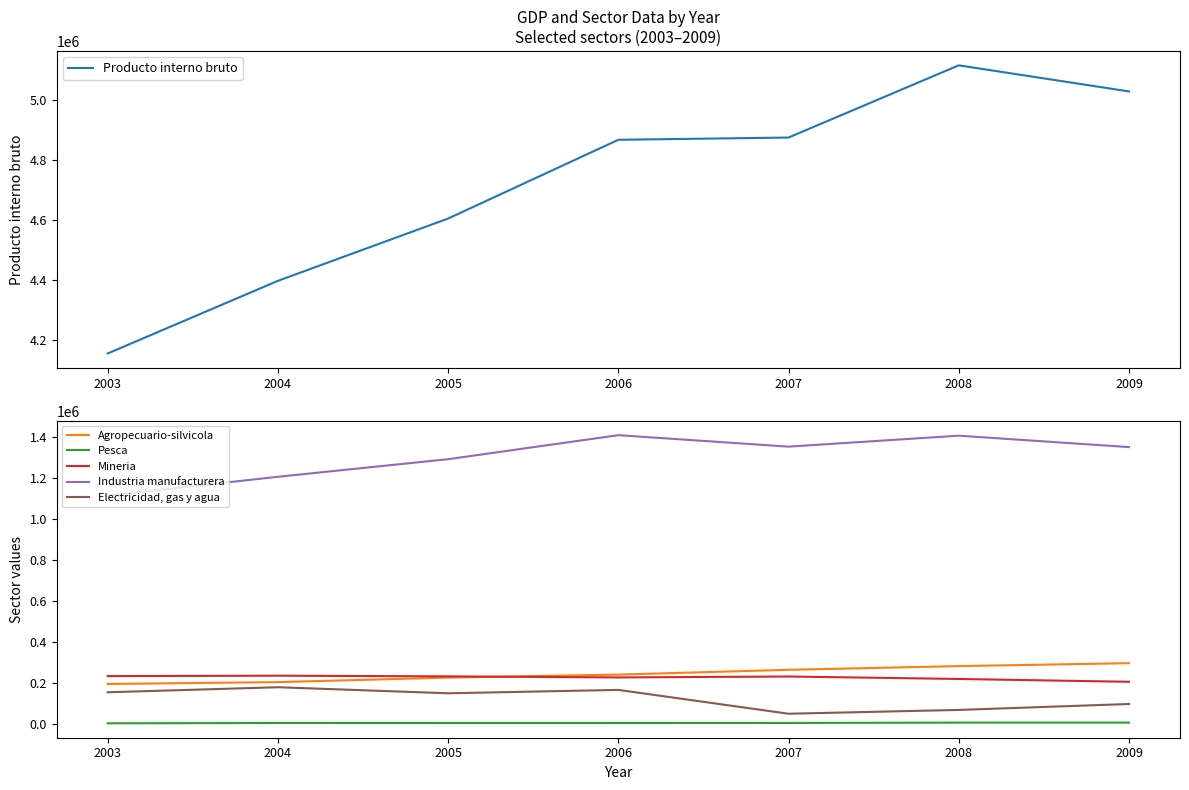

True or false: Pesca and Producto interno bruto cross at least once.

False